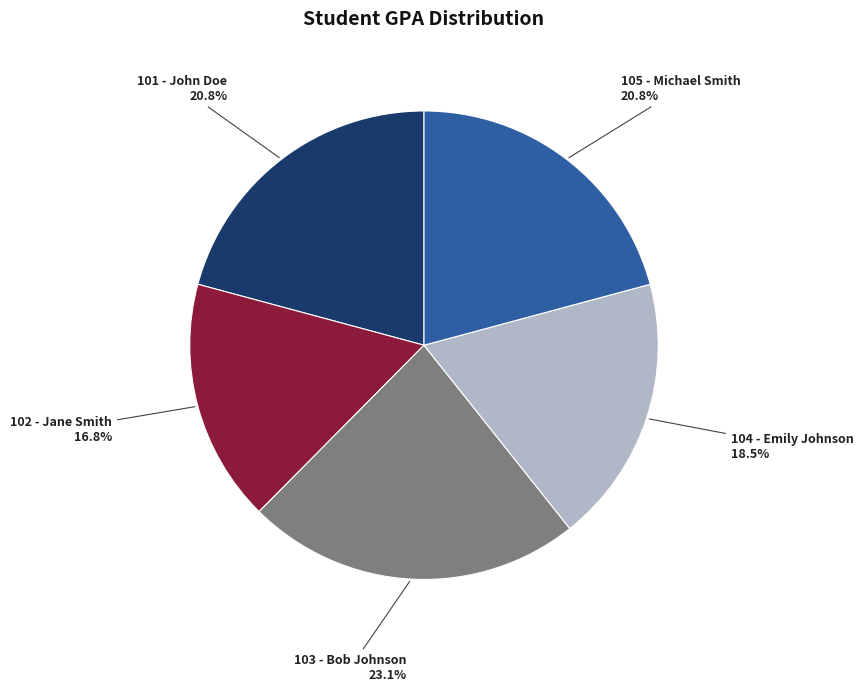

Approximately how many times larger is the value at 104 - Emily Johnson compared to 105 - Michael Smith?

0.9